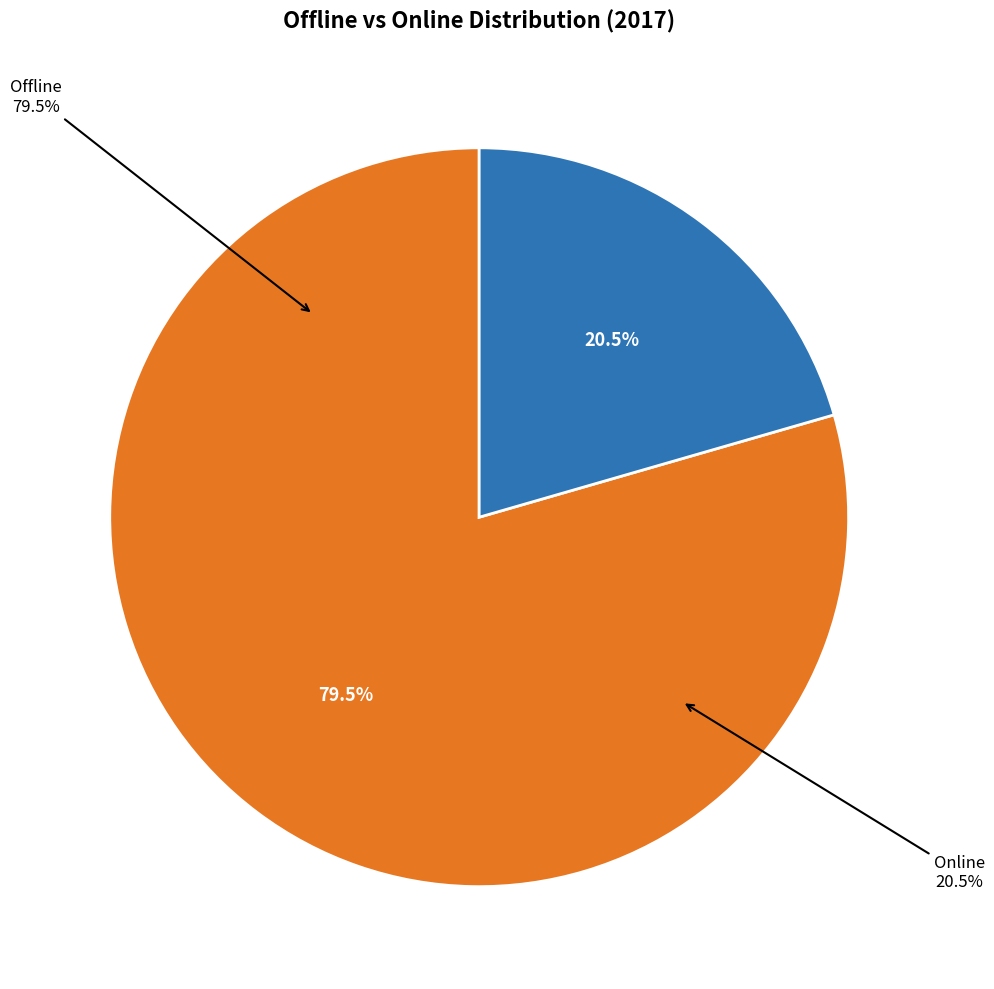

What portion of the pie excludes Online?

79.5%